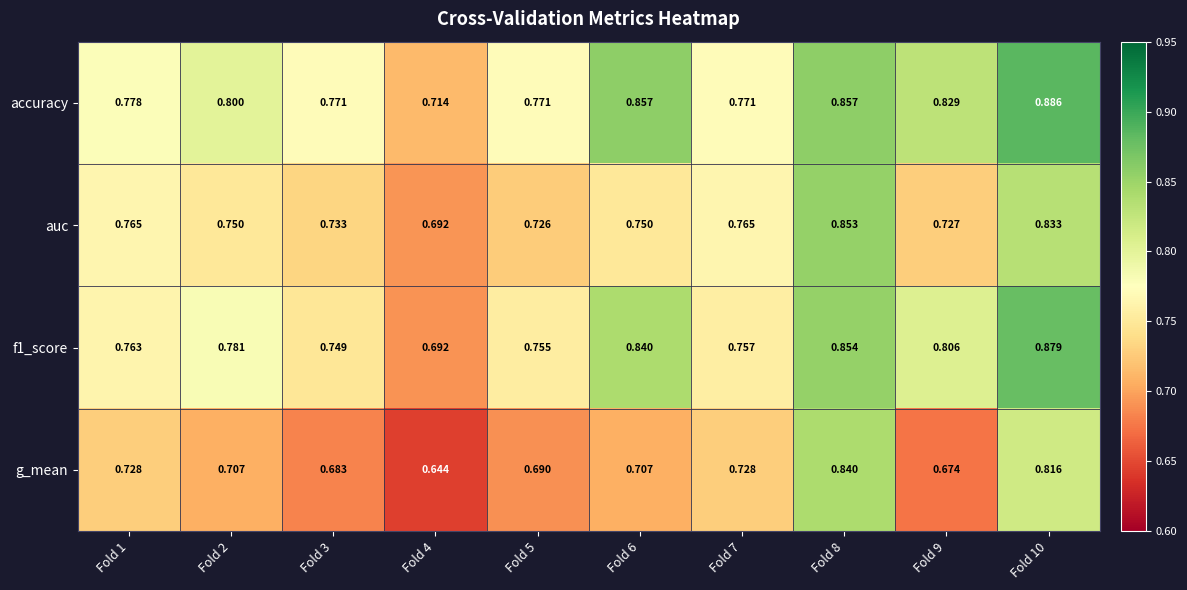

Which series has the largest total across all categories?

accuracy